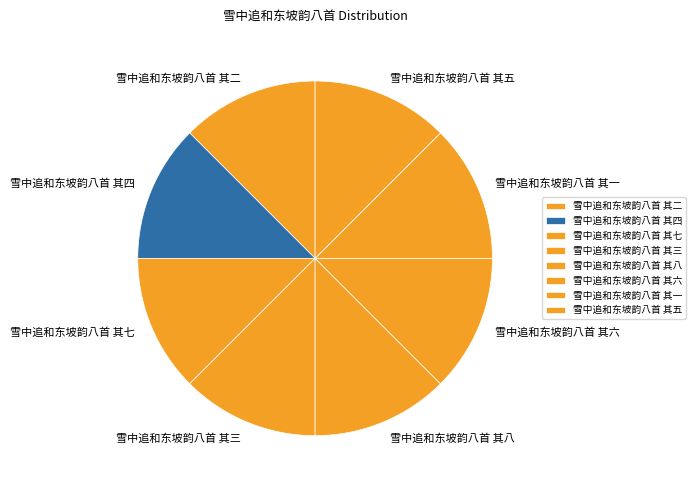

What is the ratio of the value at 雪中追和东坡韵八首 其七 to the value at 雪中追和东坡韵八首 其一?

1.0